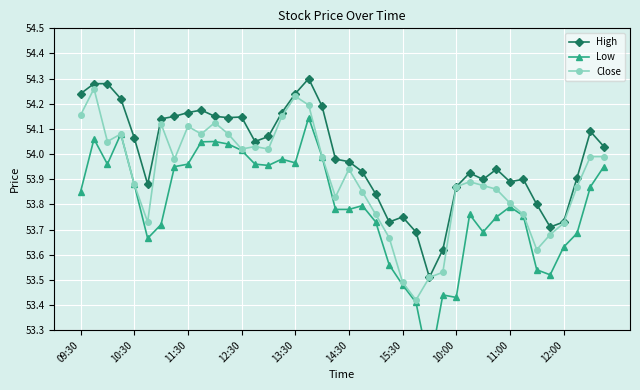

The High series shows 30.3 at 10. True or false?

False